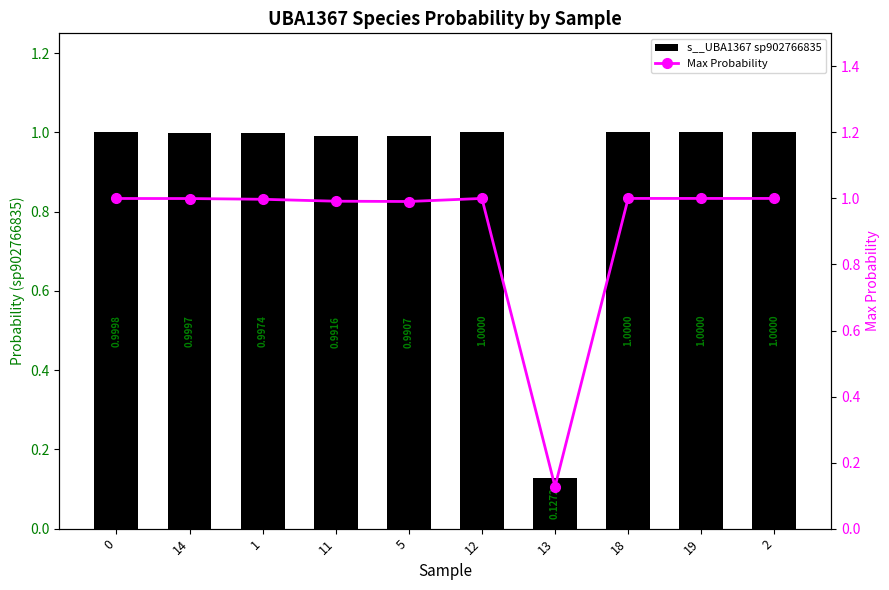

Rank the categories by s__UBA1367 sp902766835 value from highest to lowest.

12, 18, 19, 2, 0, 14, 1, 11, 5, 13